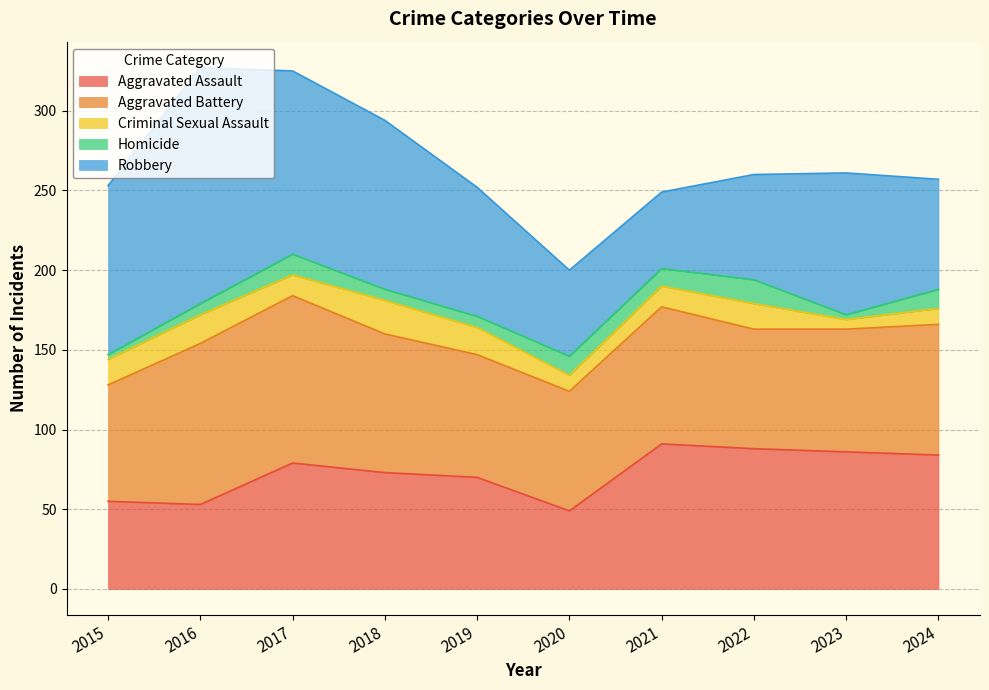

At which label does Criminal Sexual Assault first exceed 16?

2016